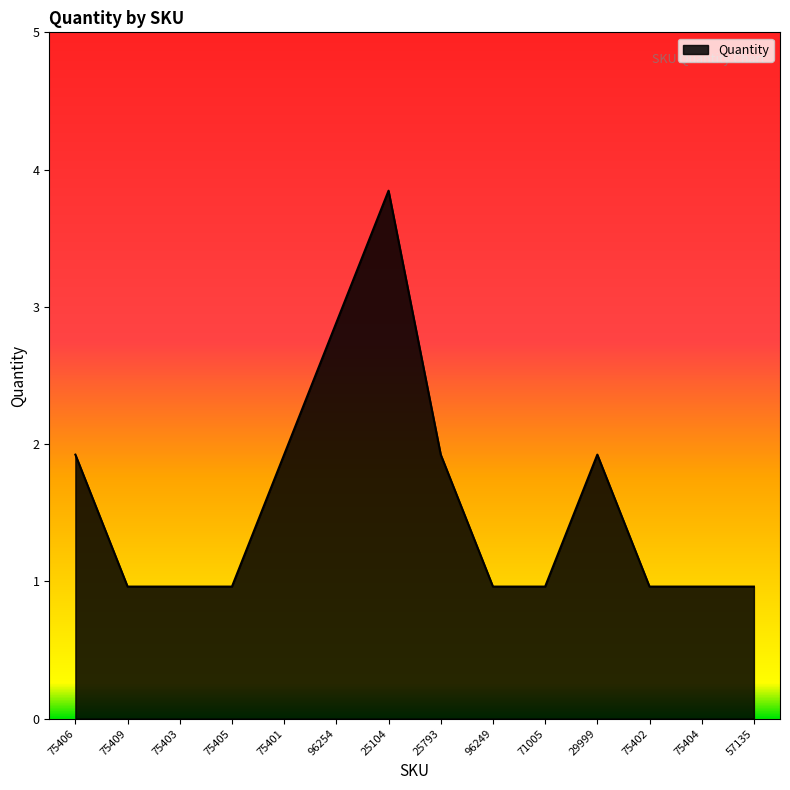

Reading left to right, what are all the values shown in this chart?

75406=2	75409=1	75403=1	75405=1	75401=2	96254=3	25104=4	25793=2	96249=1	71005=1	29999=2	75402=1	75404=1	57135=1